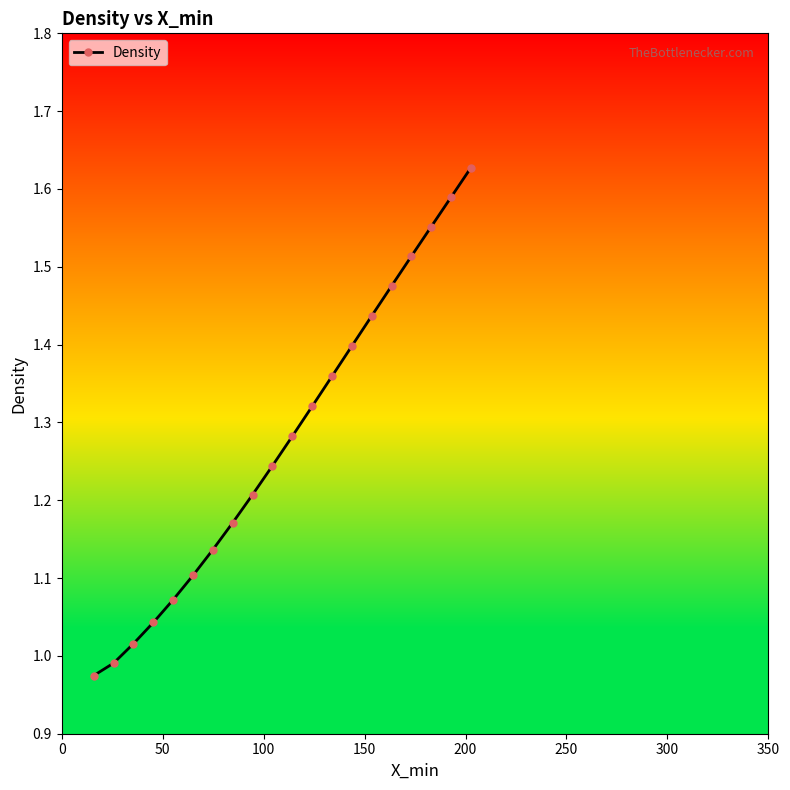

True or false: the data has more than 2 interior local peaks.

False